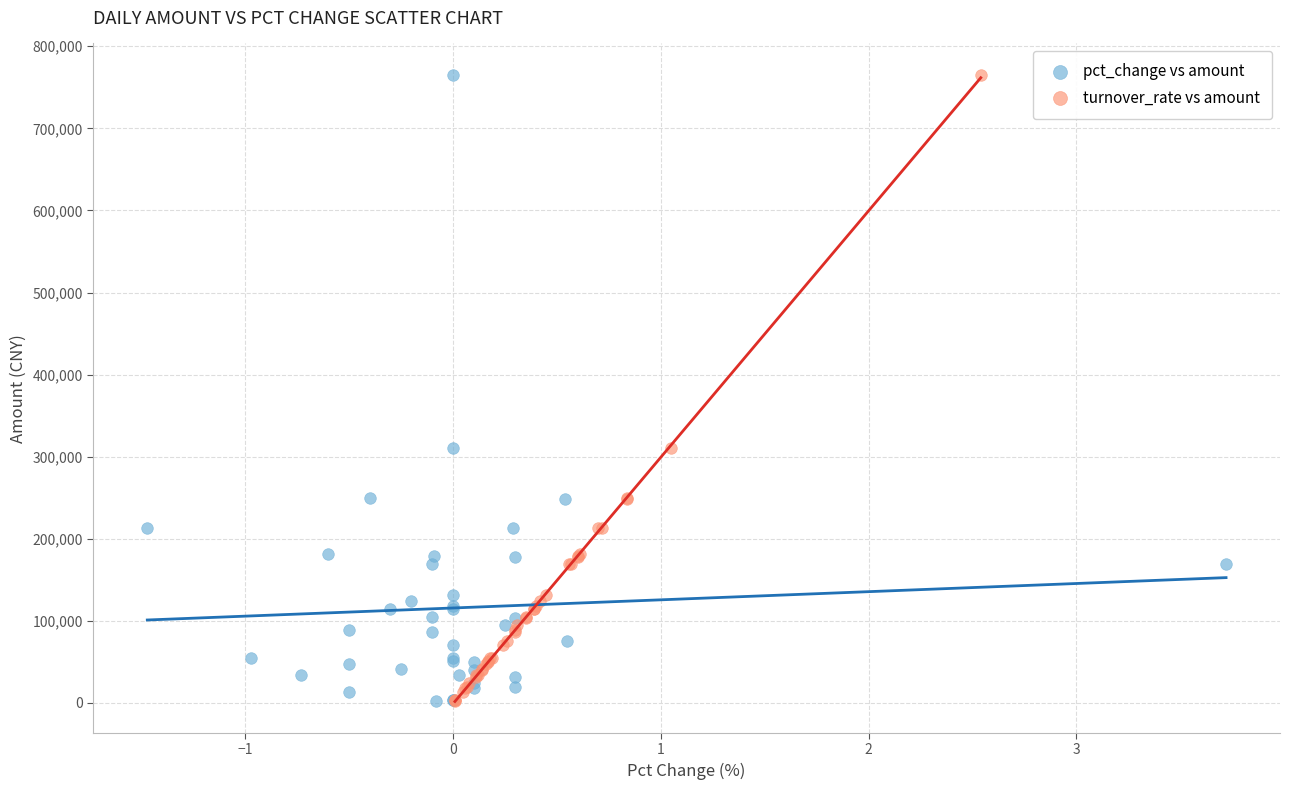

What are all the series names shown in the legend?

pct_change vs amount, turnover_rate vs amount